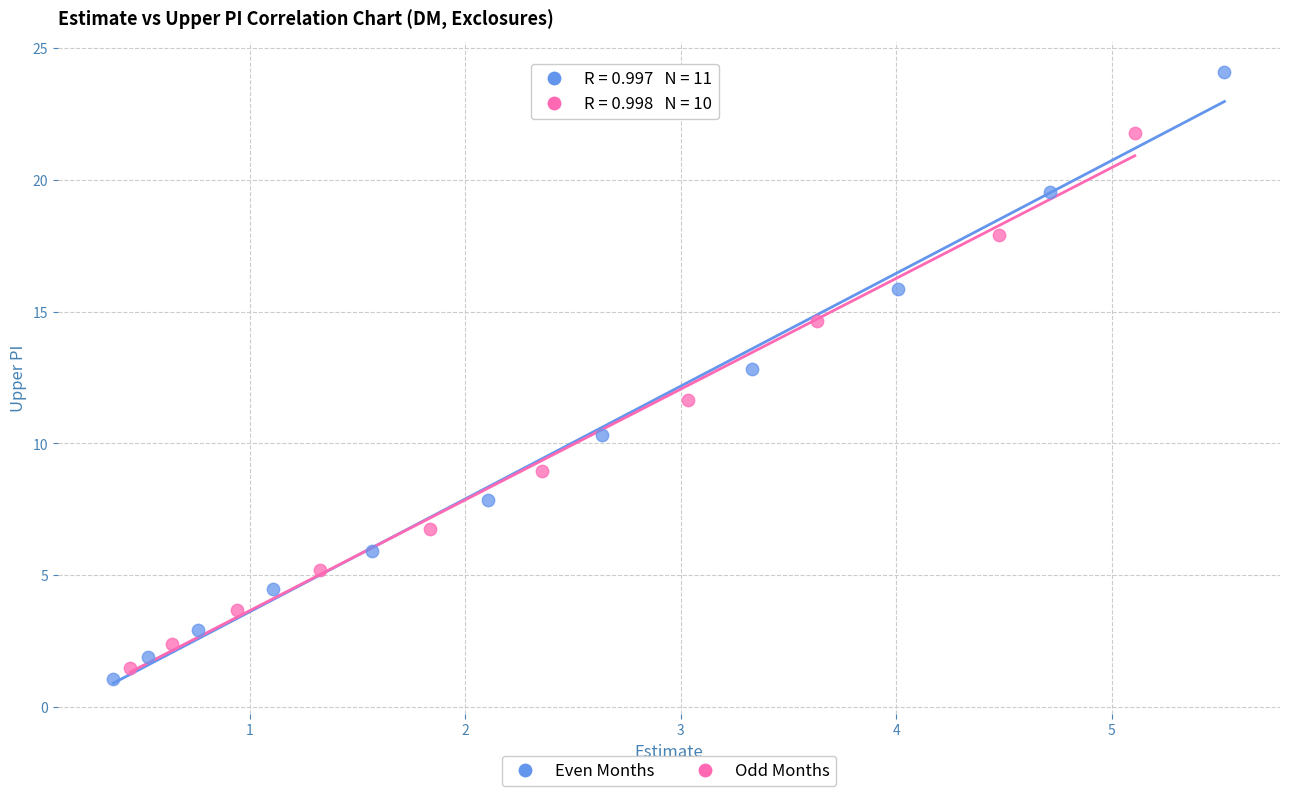

What are all the series names shown in the legend?

Even Months, Odd Months